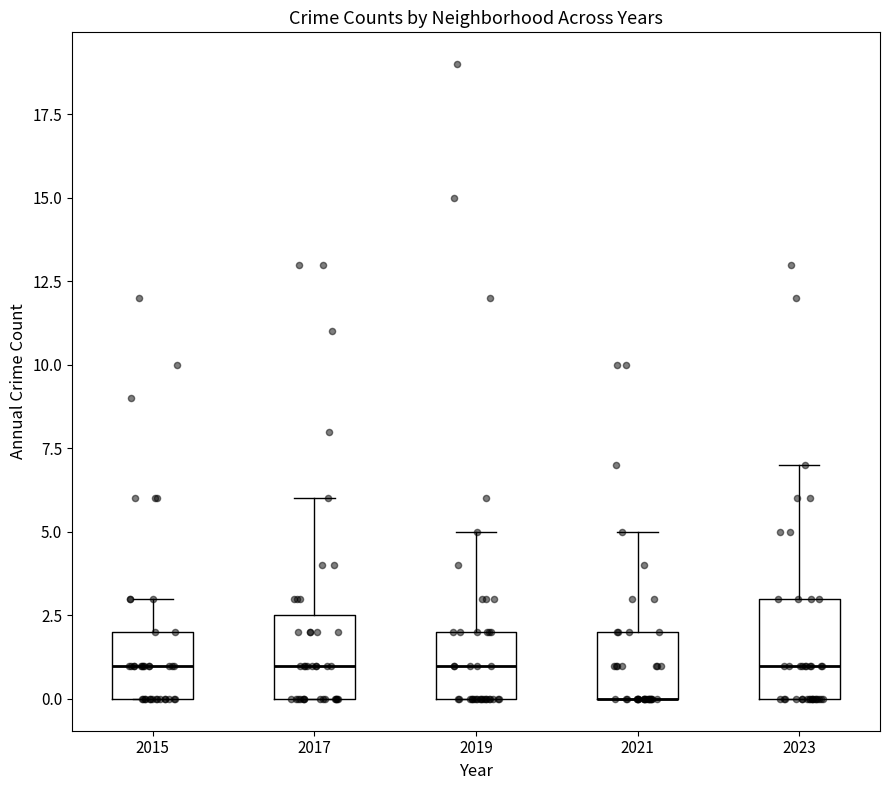

Reading left to right, transcribe this box plot: for each box, give where its median line is, the range the box spans, and where its two whiskers end, as read against the y-axis. The values are not printed on the chart, so give them approximately, as read against the axis.

2015: median 1.0, box 0.0 to 2.0, whiskers 0.0 to 3.0
2017: median 1.0, box 0.0 to 2.5, whiskers 0.0 to 6.0
2019: median 1.0, box 0.0 to 2.0, whiskers 0.0 to 5.0
2021: median 0.0 (drawn on the box's lower edge), box 0.0 to 2.0, whiskers 0.0 to 5.0
2023: median 1.0, box 0.0 to 3.0, whiskers 0.0 to 7.0